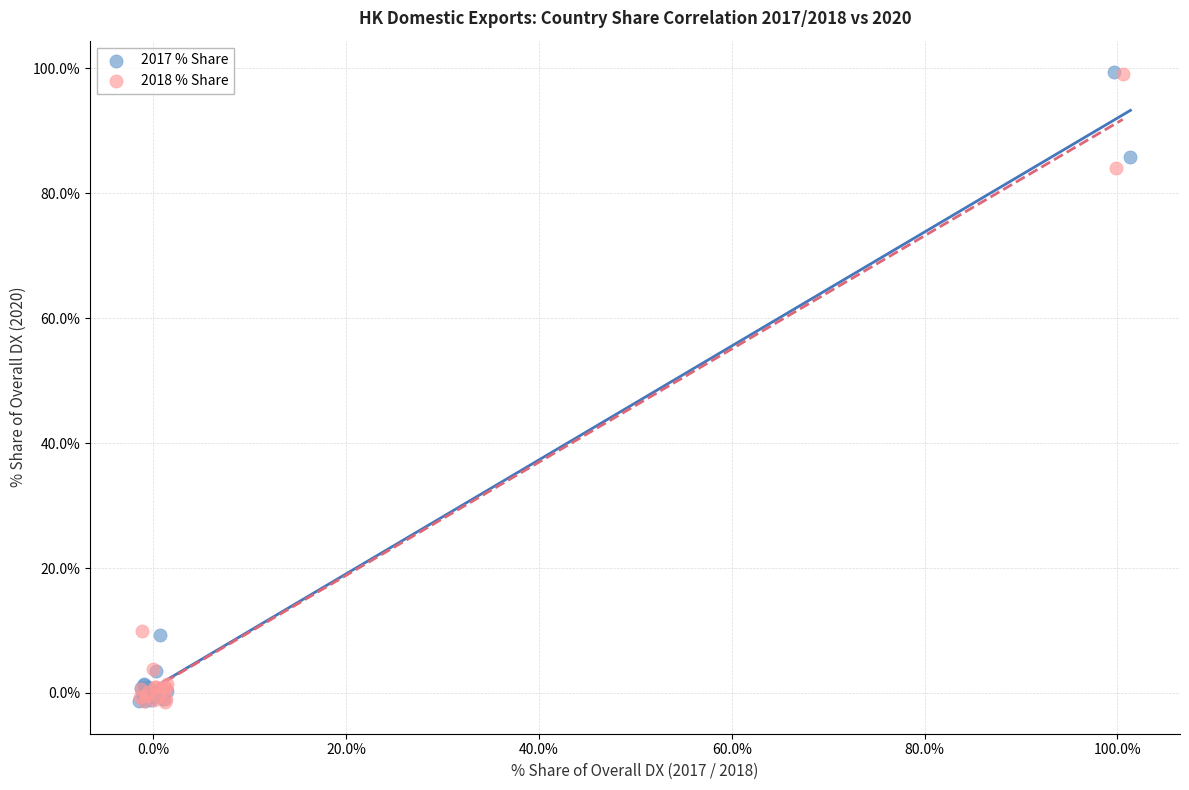

Which series has the largest Y range (max minus min)?

2017 % Share